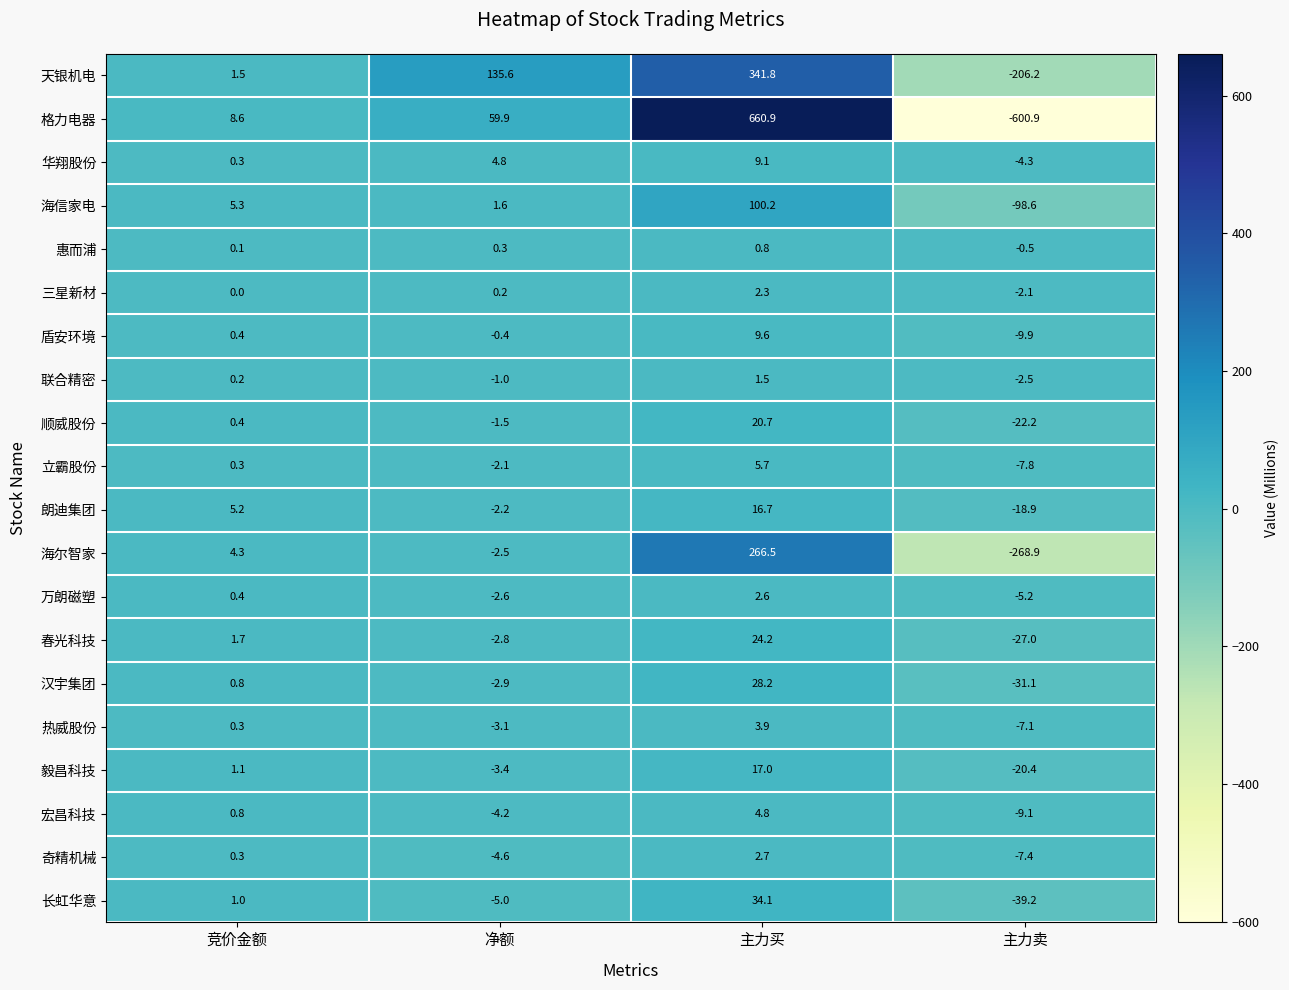

Is it true that 三星新材 equals 0.0 at 竞价金额?

True